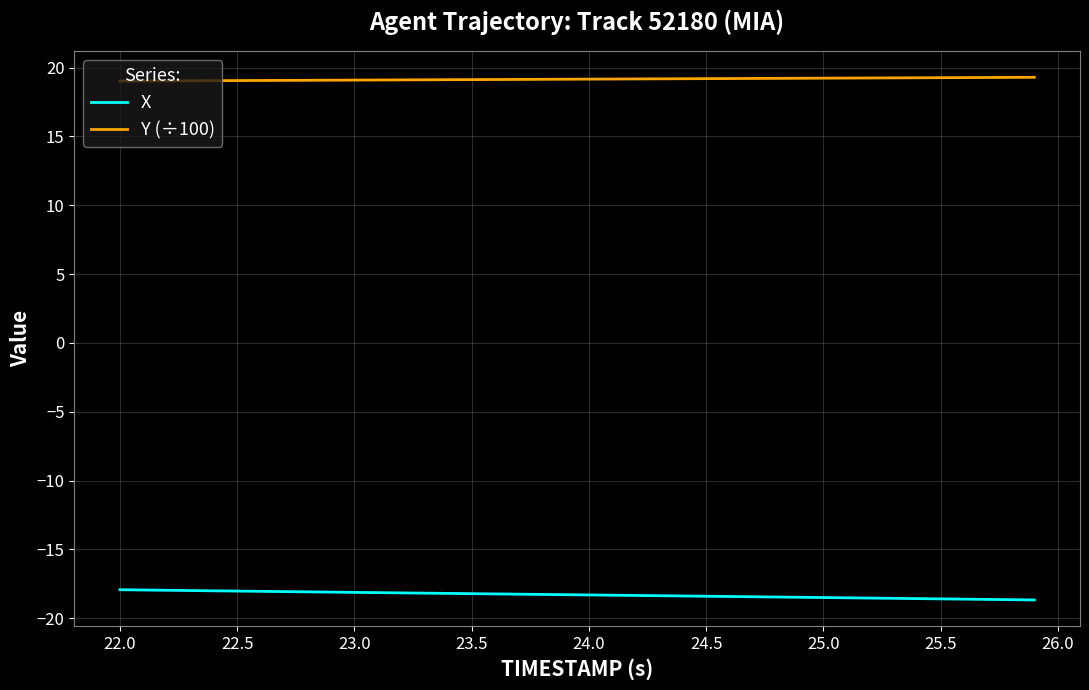

True or false: X and Y (÷100) cross at least once.

False